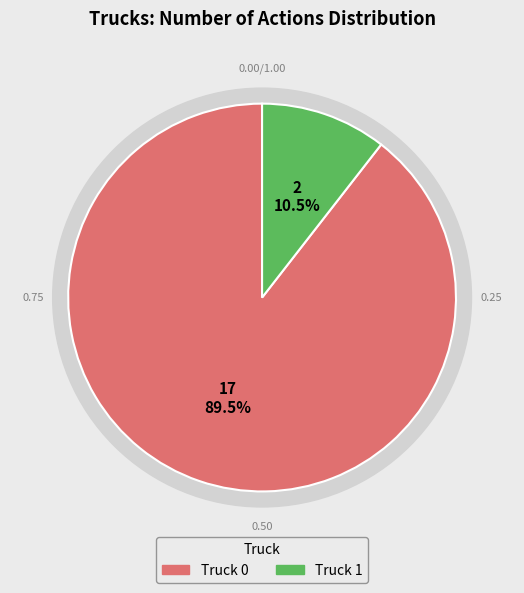

What percentage is the Truck 1 slice, to the nearest percent?

11%